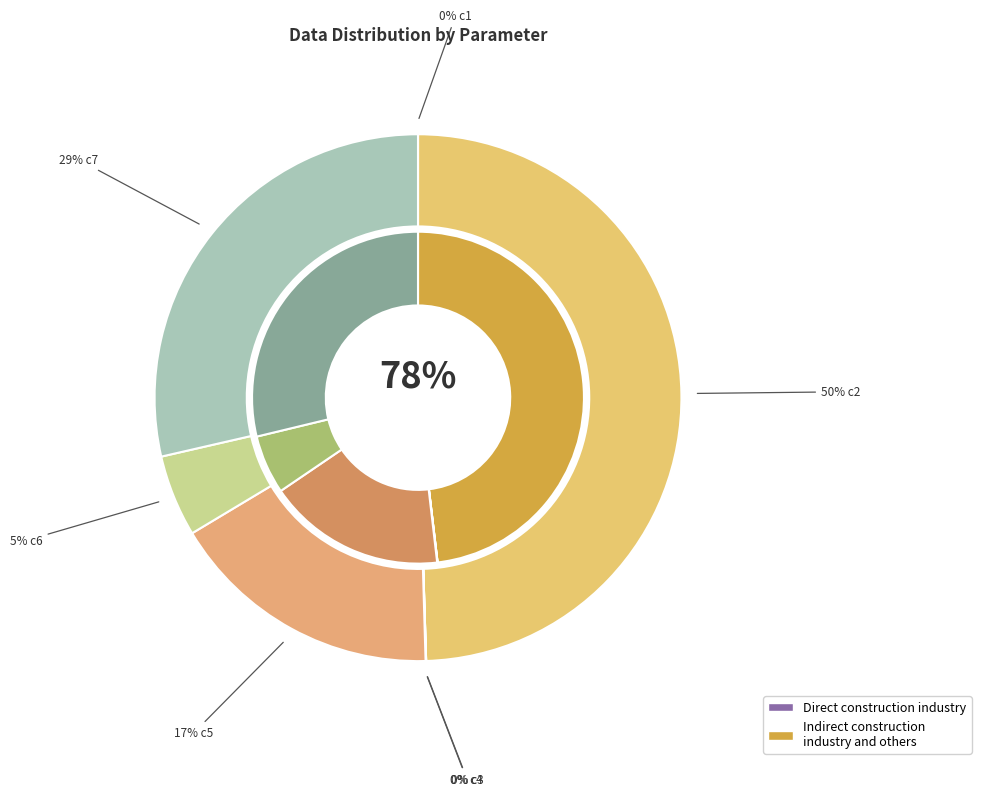

Rank the categories by value from highest to lowest.

c2, c7, c5, c6, c4, c1, c3